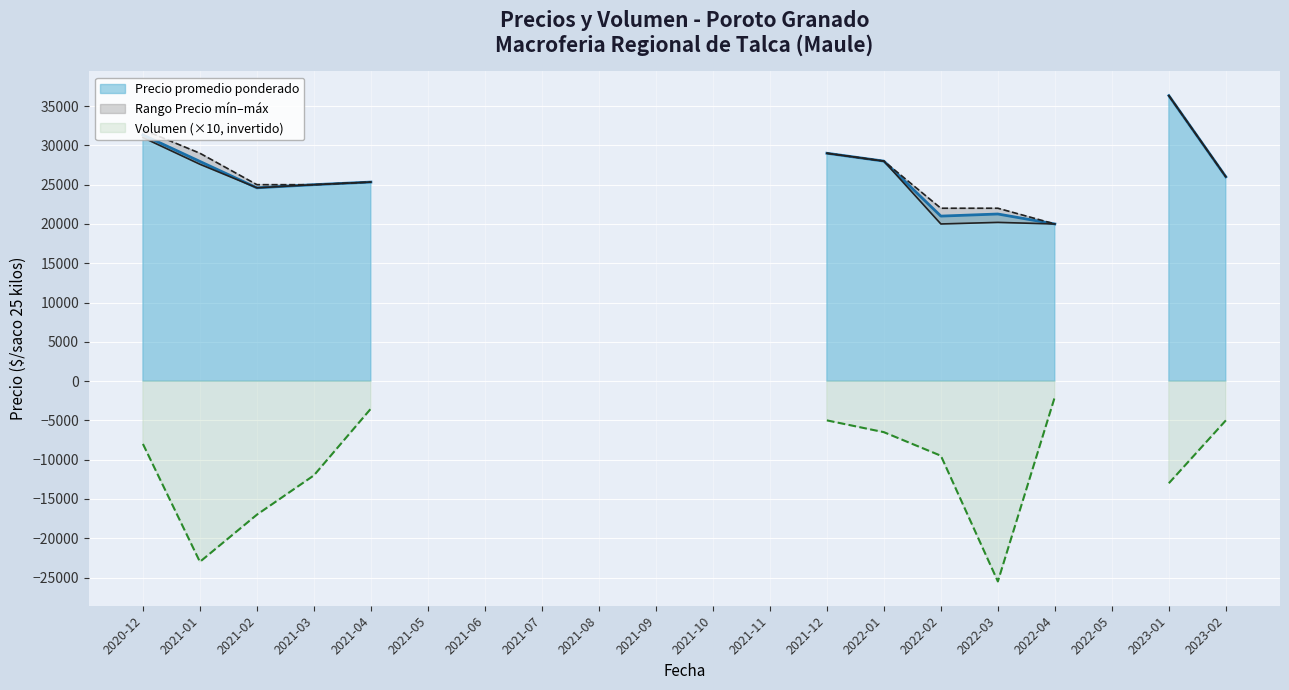

Which series has the largest total across all categories?

Precio maximo